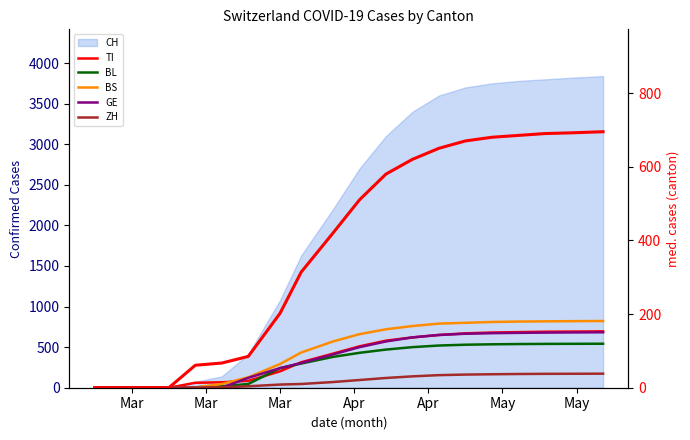

Count the number of categories in the chart.

20